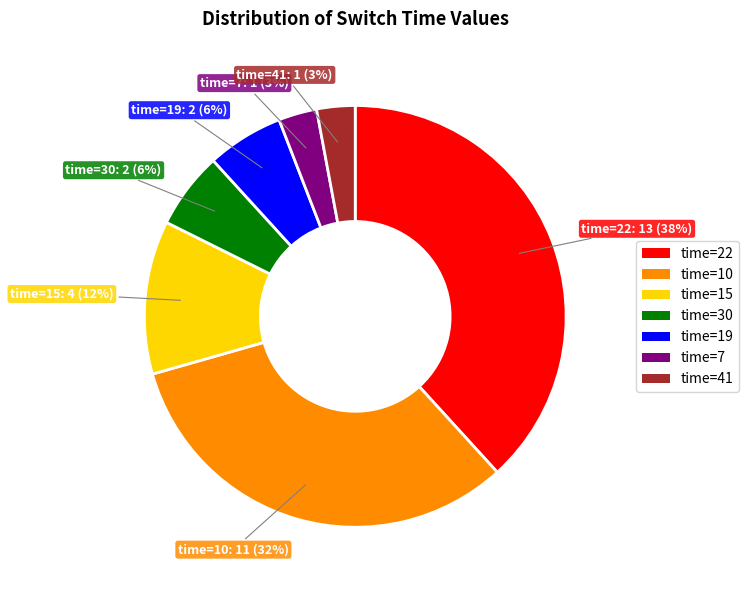

Which has a higher value, time=7 or time=22?

time=22